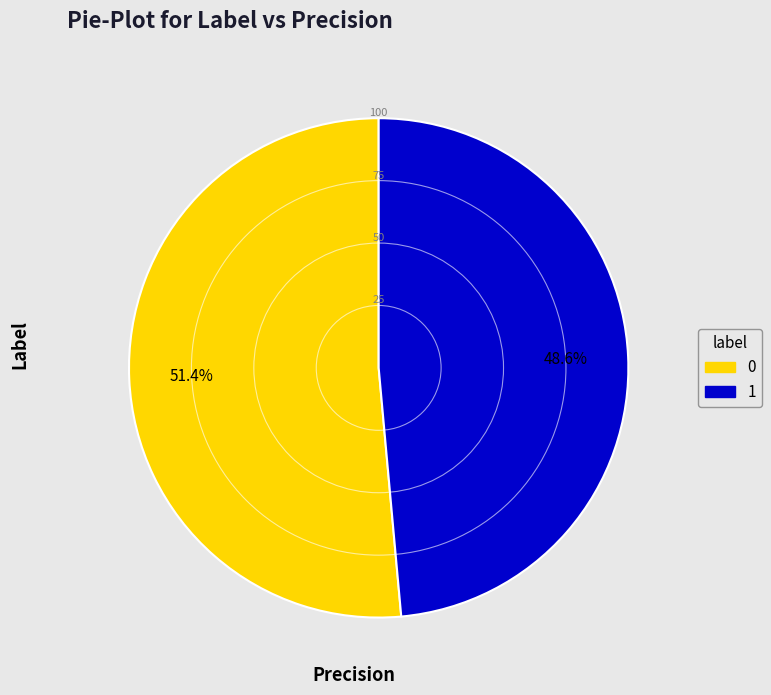

Does 0 account for over 50% of the chart?

Yes